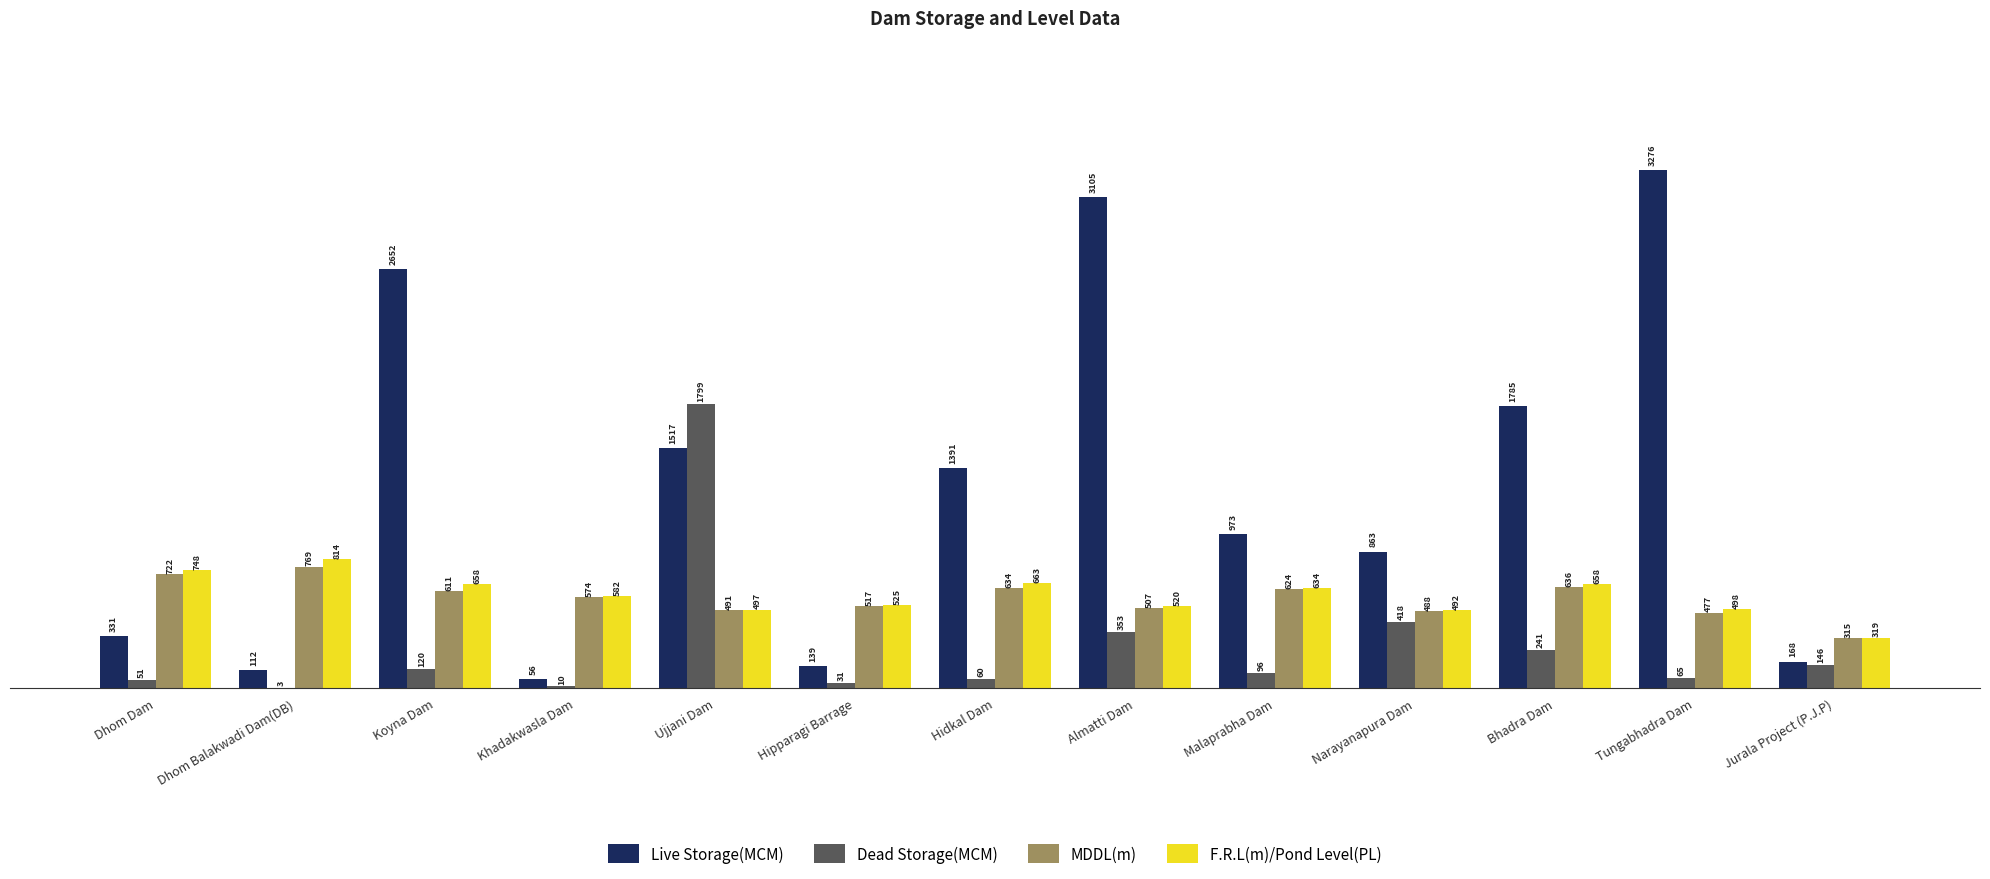

At which label does MDDL(m) first exceed 574?

Dhom Dam